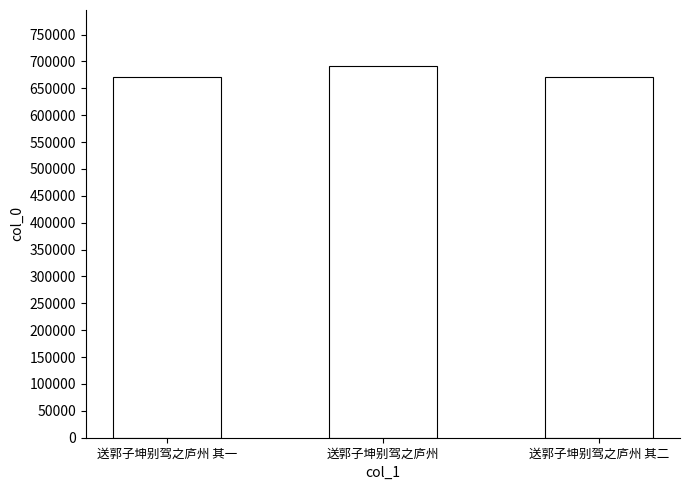

What is the average value?

677708